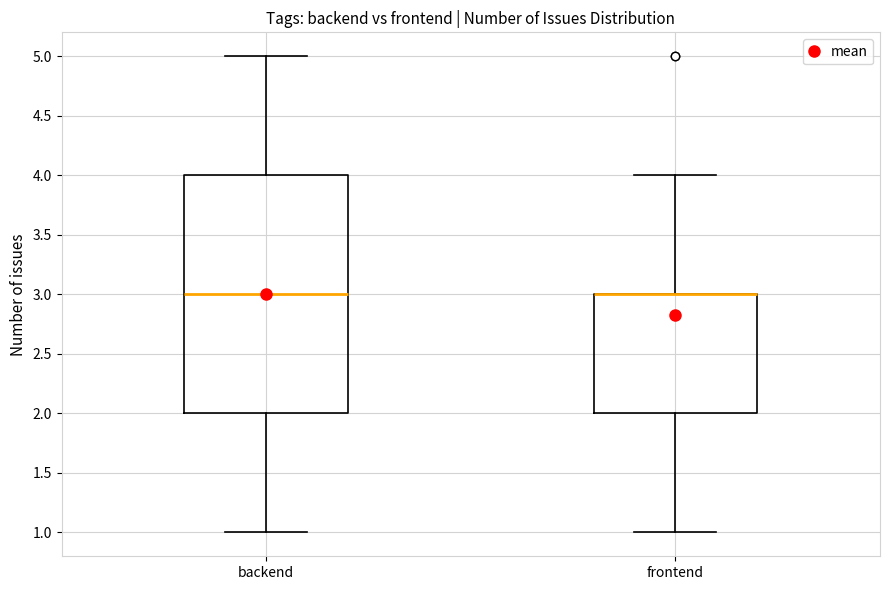

Comparing the boxes themselves (not the whiskers), which one is the tallest?

backend